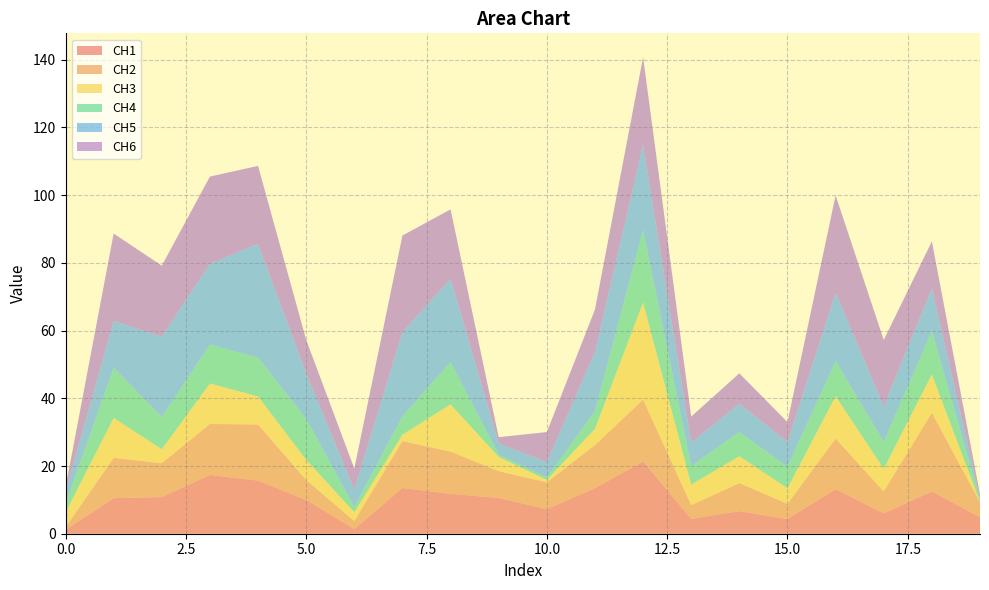

Reading left to right, list all the values displayed in this chart.

CH1: 0=1.1	1=10.5	2=10.8	3=17.4	4=15.7	5=10.0	6=1.4	7=13.5	8=11.8	9=10.6	10=7.2	11=13.5	12=21.3	13=4.4	14=6.7	15=4.4	16=13.2	17=6.0	18=12.5	19=4.9
CH2: 0=0.8	1=11.9	2=10.0	3=15.0	4=16.6	5=5.9	6=2.4	7=13.9	8=12.5	9=7.9	10=7.9	11=12.7	12=18.3	13=4.1	14=8.3	15=4.5	16=15.0	17=6.5	18=23.2	19=4.5
CH3: 0=4.3	1=11.8	2=4.1	3=12.0	4=8.3	5=5.9	6=2.6	7=1.9	8=13.9	9=4.2	10=0.7	11=4.8	12=28.7	13=6.1	14=7.9	15=4.6	16=12.5	17=6.7	18=11.3	19=0.1
CH4: 0=2.6	1=14.9	2=9.5	3=11.5	4=11.5	5=12.1	6=1.5	7=5.4	8=12.5	9=0.7	10=0.7	11=5.3	12=21.4	13=5.5	14=7.1	15=6.4	16=10.4	17=8.0	18=12.8	19=0.7
CH5: 0=3.5	1=13.8	2=23.7	3=23.8	4=33.6	5=13.4	6=5.1	7=24.9	8=24.5	9=3.4	10=4.5	11=17.5	12=25.1	13=6.9	14=8.4	15=7.3	16=20.2	17=10.5	18=12.5	19=0.5
CH6: 0=1.3	1=25.8	2=20.9	3=25.8	4=23.0	5=9.9	6=6.3	7=28.5	8=20.5	9=1.8	10=8.9	11=12.5	12=25.9	13=7.7	14=9.0	15=5.9	16=28.8	17=19.6	18=13.9	19=1.0